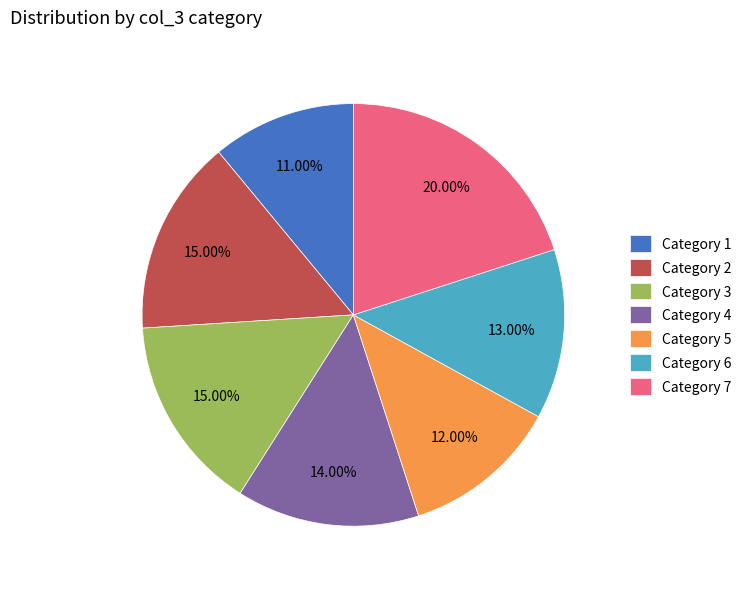

Is there a majority slice in this chart?

No